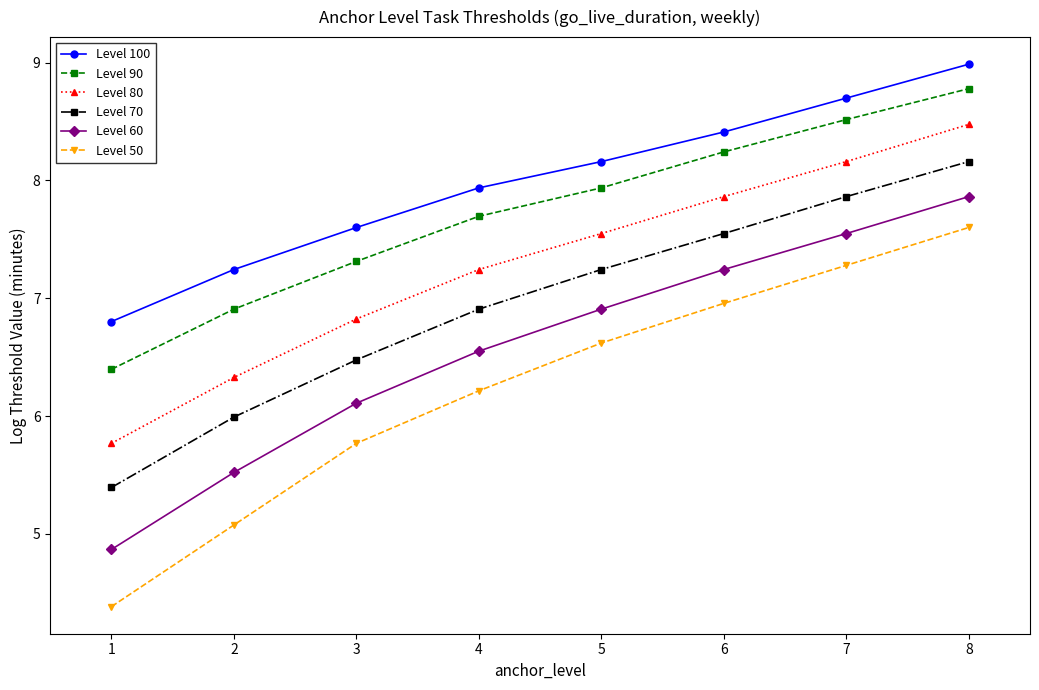

Where does the Level 70 series first go above 7?

5